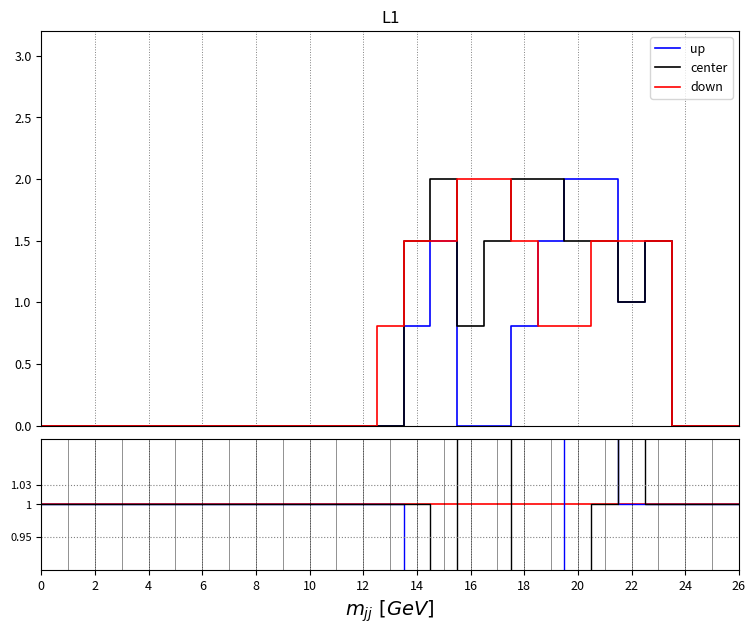

The col_12 series shows 0.0 at 24. True or false?

True